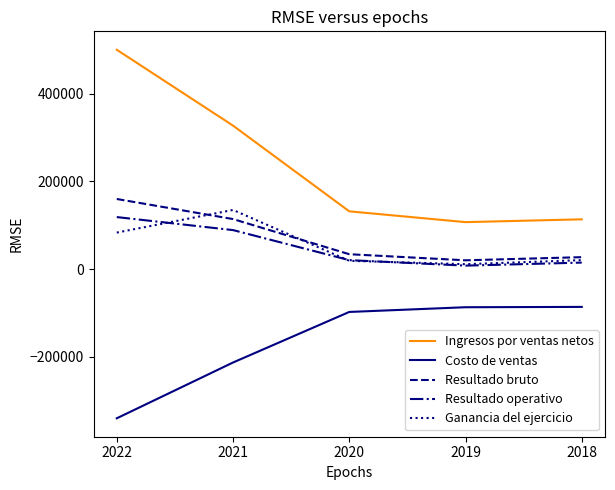

The value of Ganancia del ejercicio at 2022 is 83310.0. True or false?

True